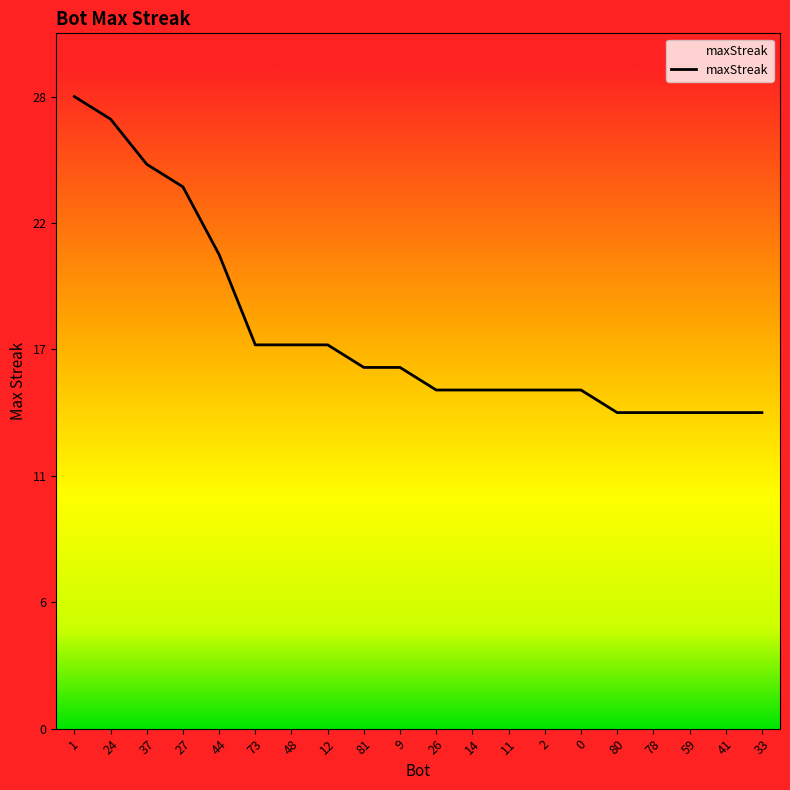

Is this an area chart (filled region under the line)?

Yes